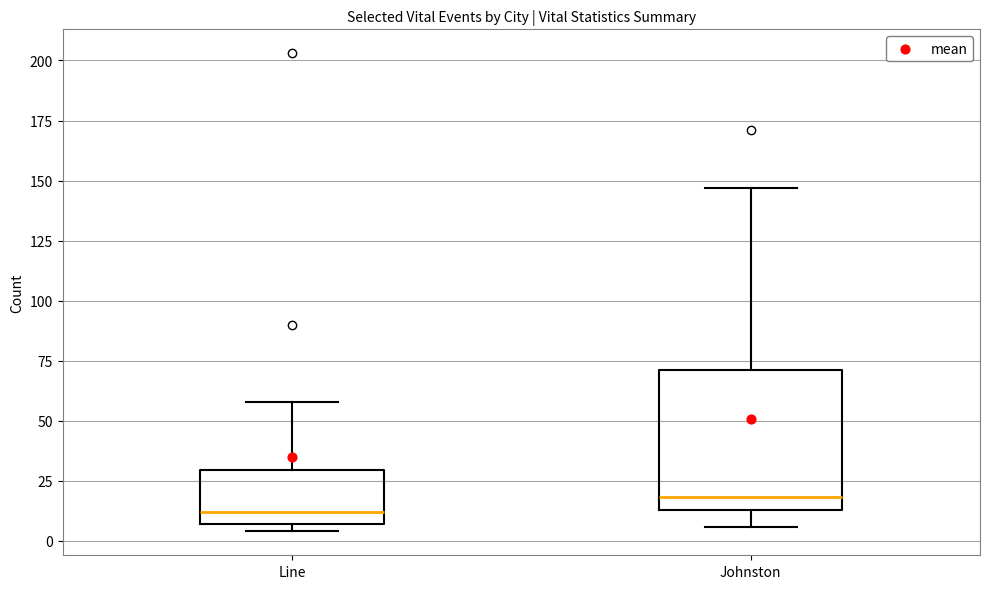

Reading left to right, read every box against the y-axis: the position of its median line, the range the box covers, and the ends of its whiskers. The values are not printed on the chart, so give them approximately, as read against the axis.

Line: median 10, box 5 to 30, whiskers 5 (just below the box's lower edge) to 60
Johnston: median 20, box 15 to 70, whiskers 5 to 145